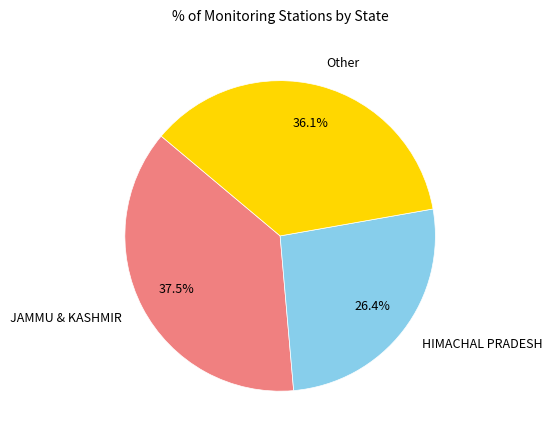

Is there any slice that represents more than half of the pie?

No